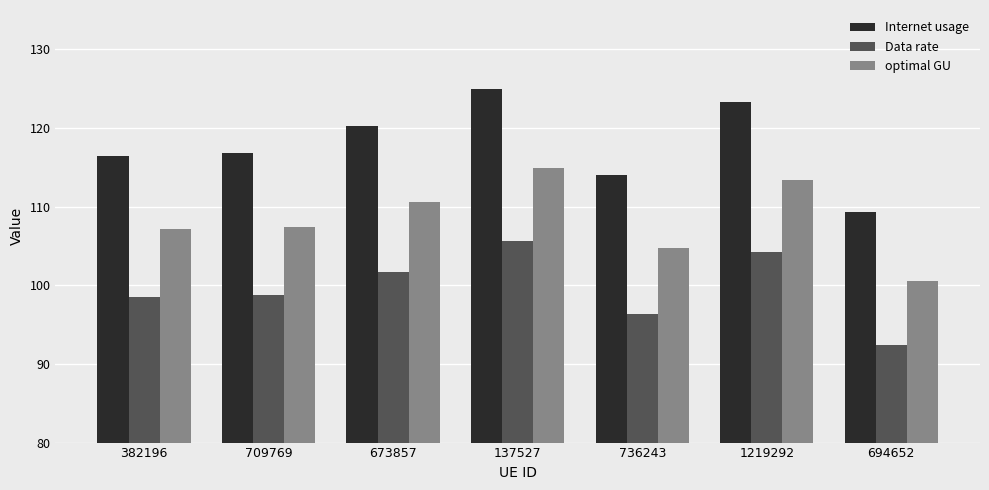

How many bars are there in total?

21